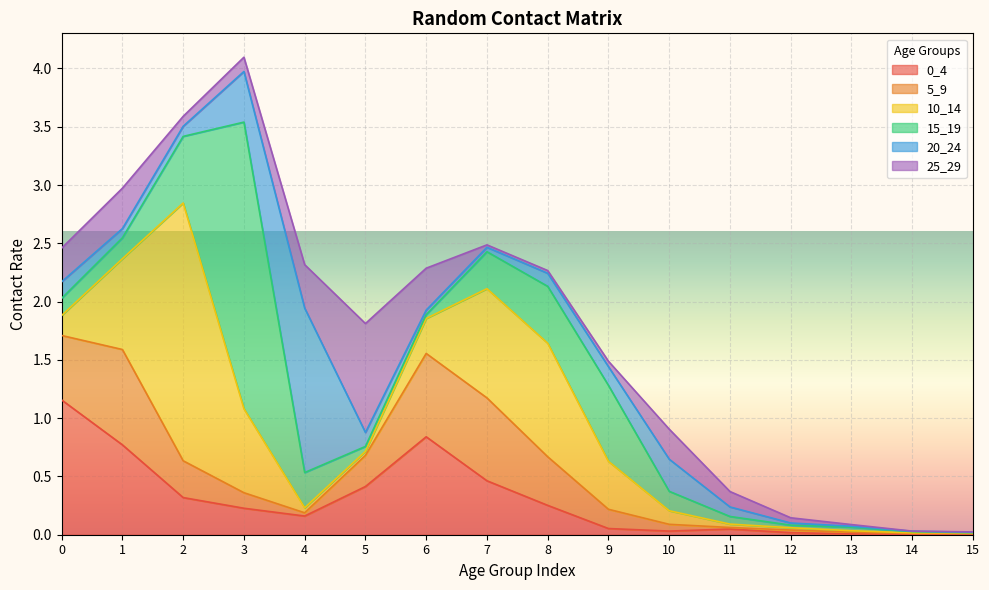

What is the total value across all series at 0?

2.5